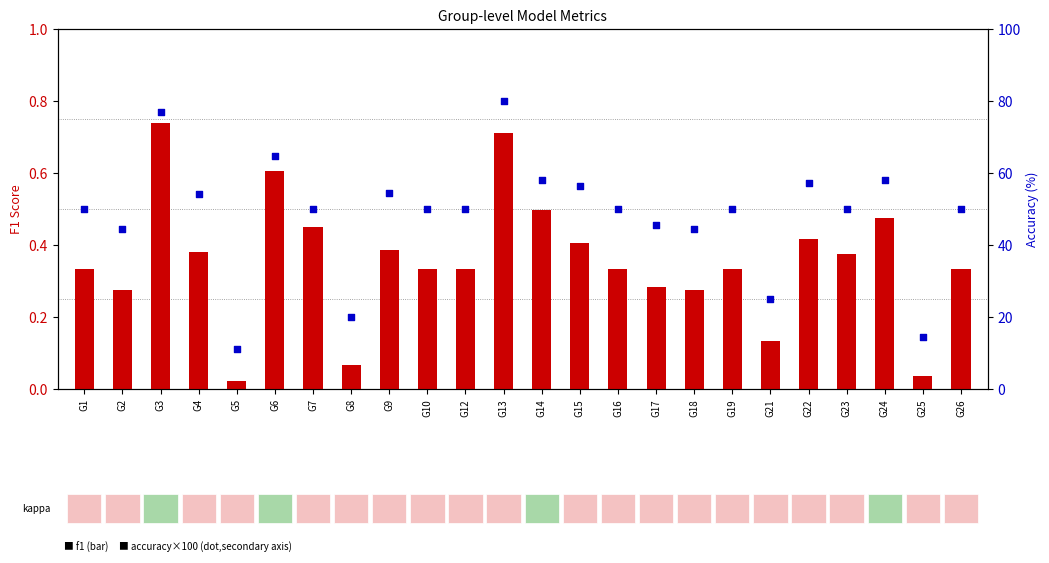

What is the total value across all series at G12?

50.3